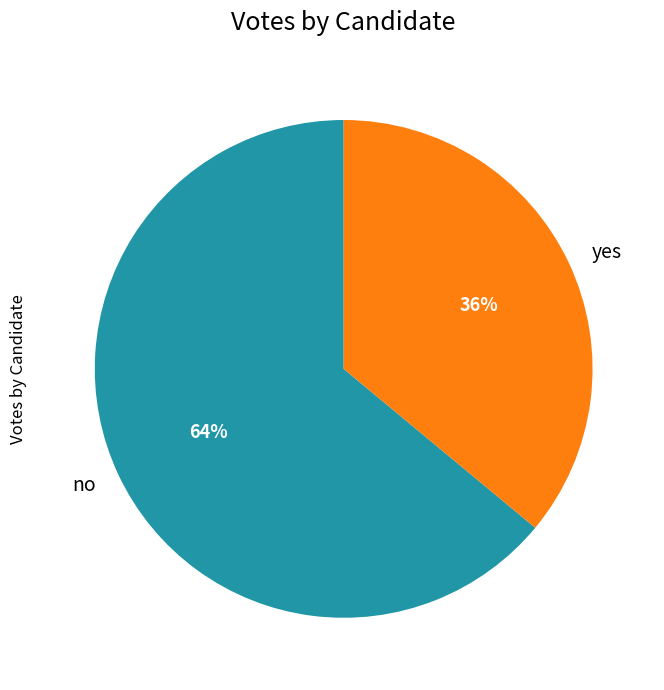

Do yes and no together represent more than half of the pie?

Yes